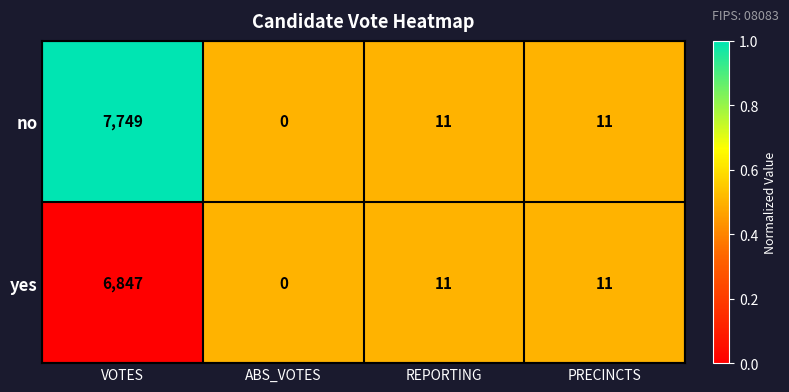

What is the average value of the no series?

1943